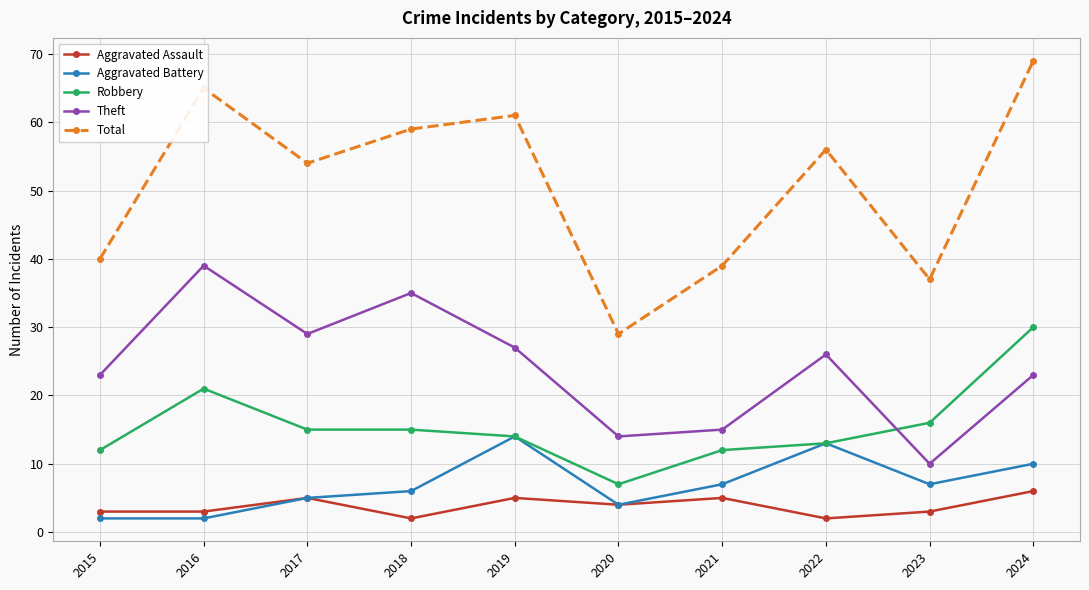

Rank the series by their maximum value, from highest to lowest.

Total, Theft, Robbery, Aggravated Battery, Aggravated Assault